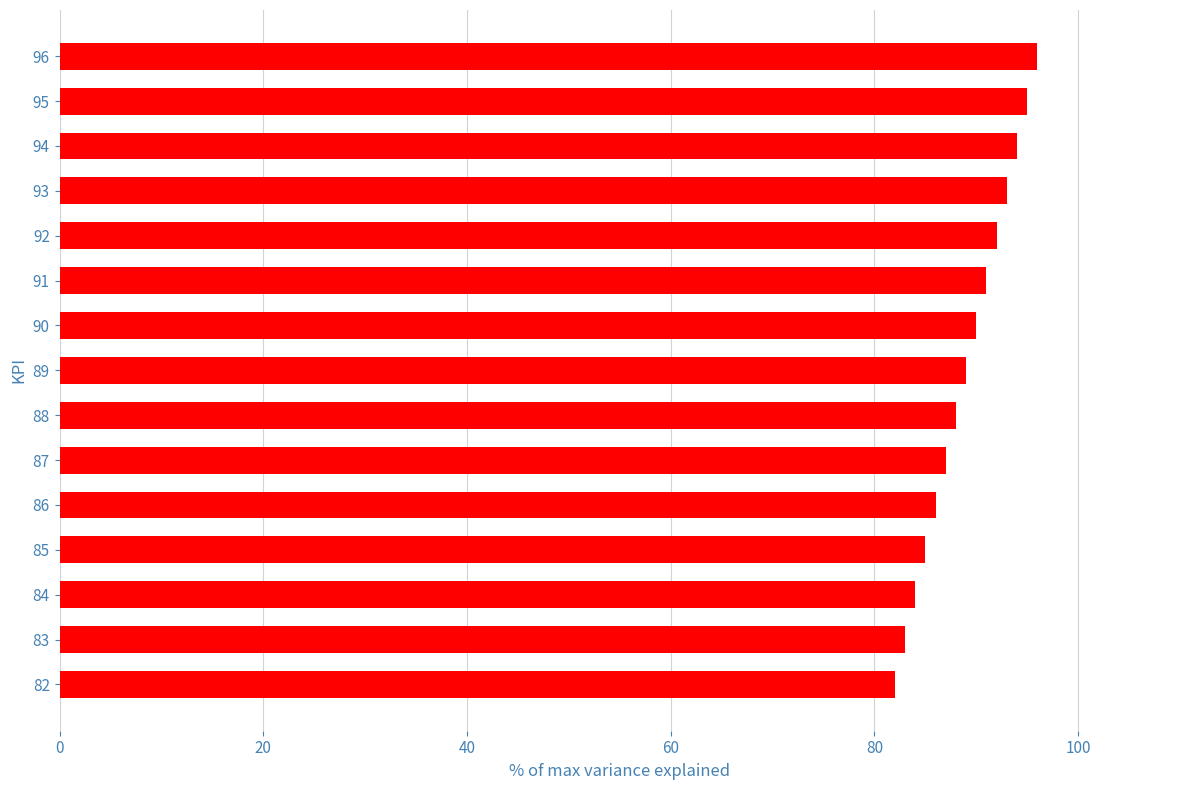

The chart shows a value of 120 at 91. True or false?

False